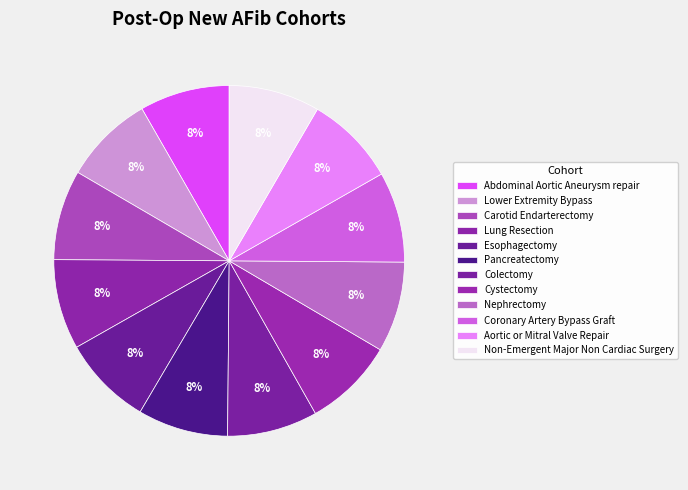

Approximately how many times larger is the value at Cystectomy compared to Abdominal Aortic Aneurysm repair?

1.0